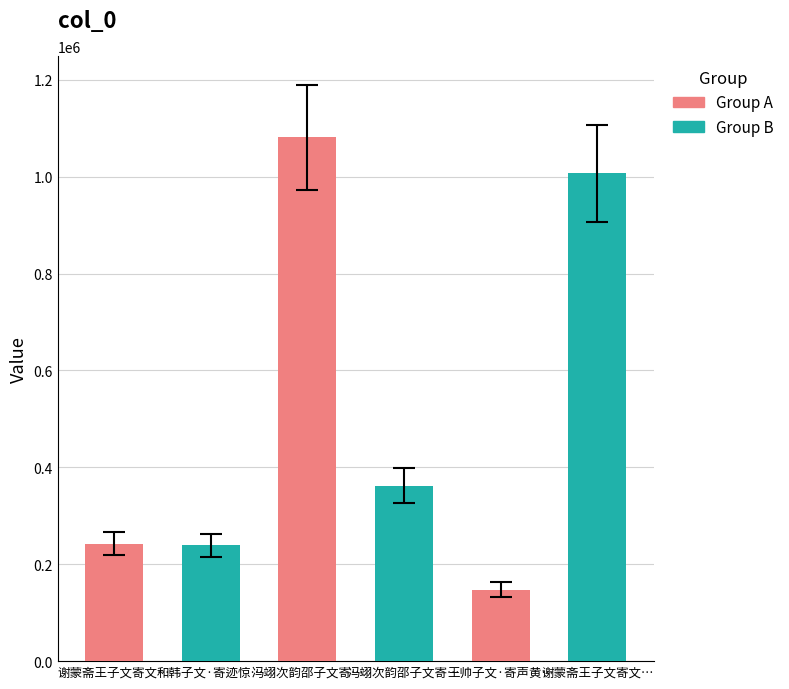

Where does the data first go above 362404?

冯翊次韵邵子文寄赠之什